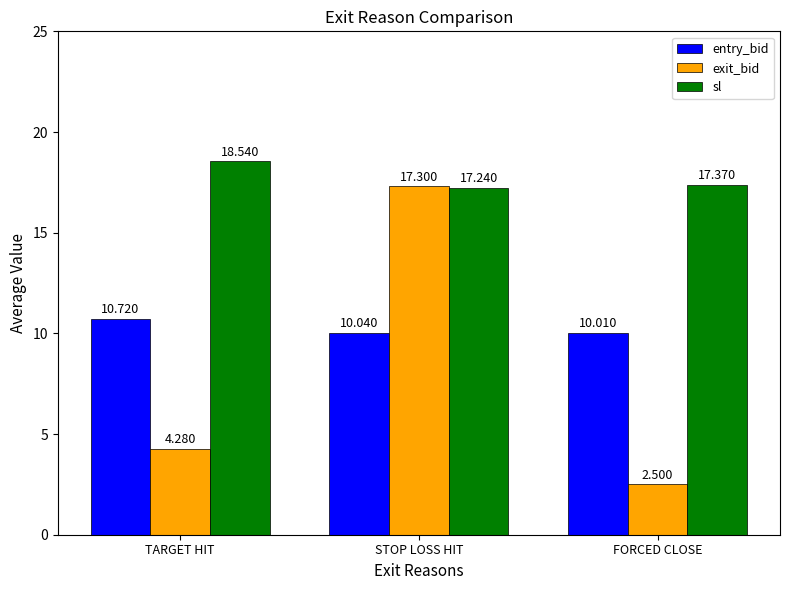

What is the value of the exit_bid bar at the 1st from the left?

4.3